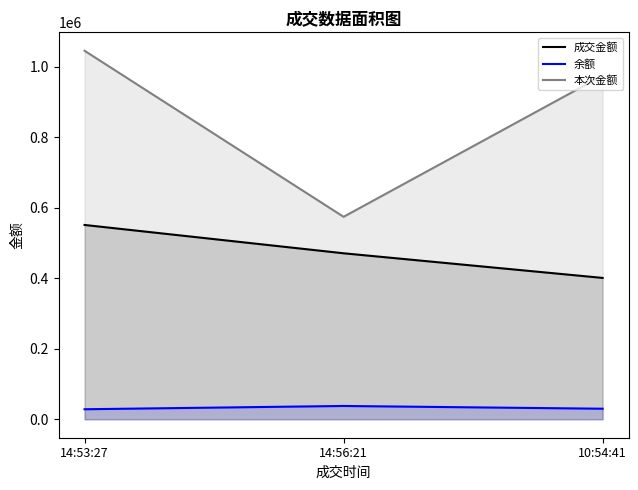

What position from the left is 14:53:27?

1